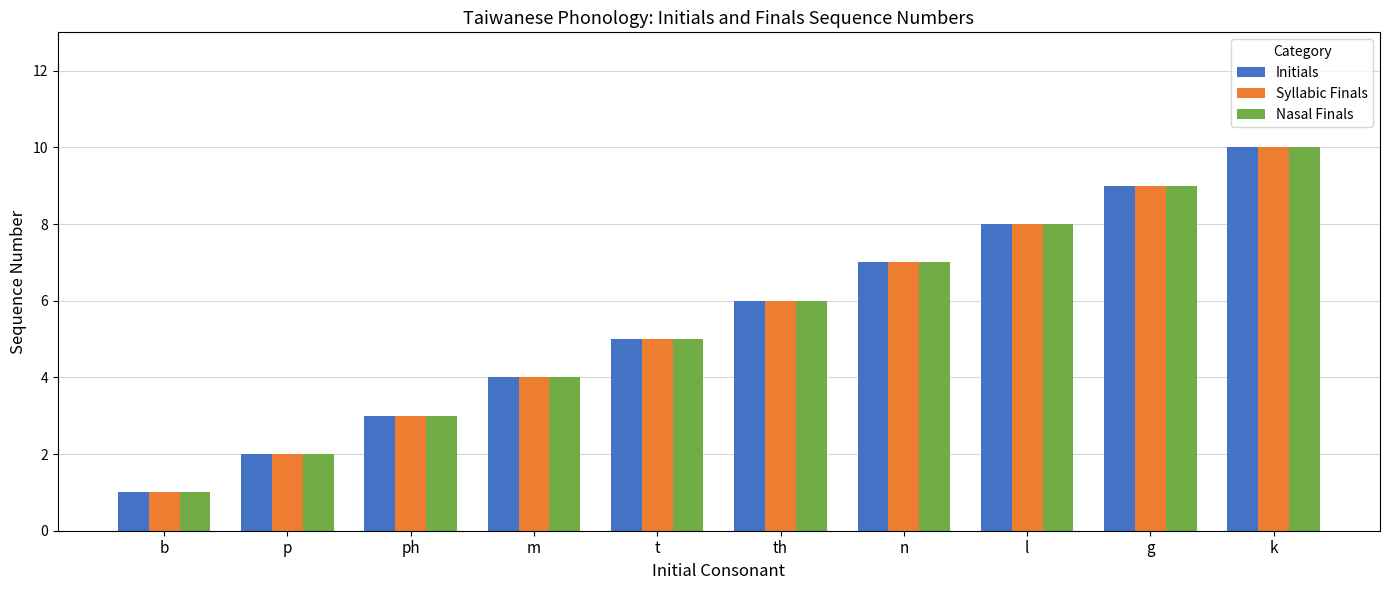

What value does the Nasal Finals series have at t?

5